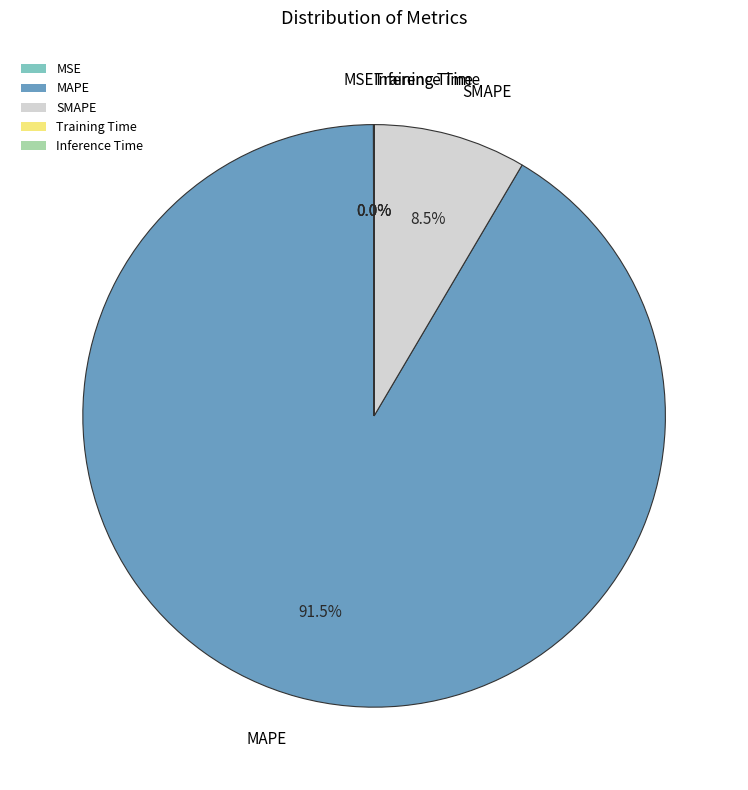

What percentage is NOT represented by SMAPE?

91.5%